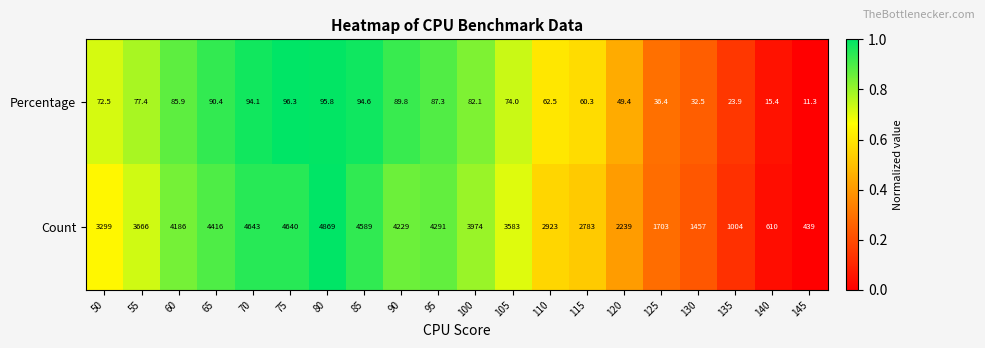

Which series has the largest range (max minus min)?

Count